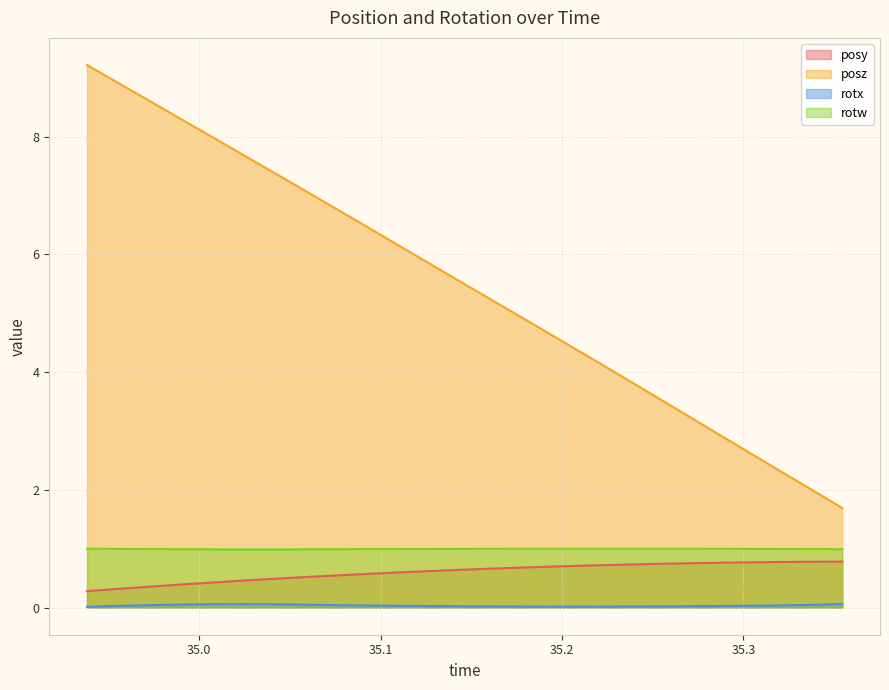

True or false: posz and rotx intersect in this chart.

False